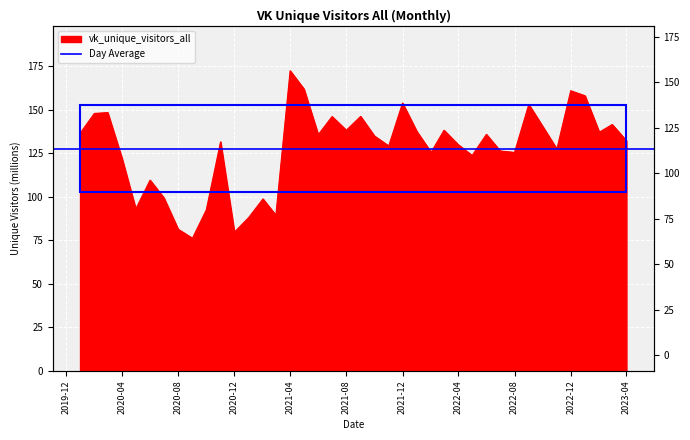

What is the value of the 36th point from the left?

161.0